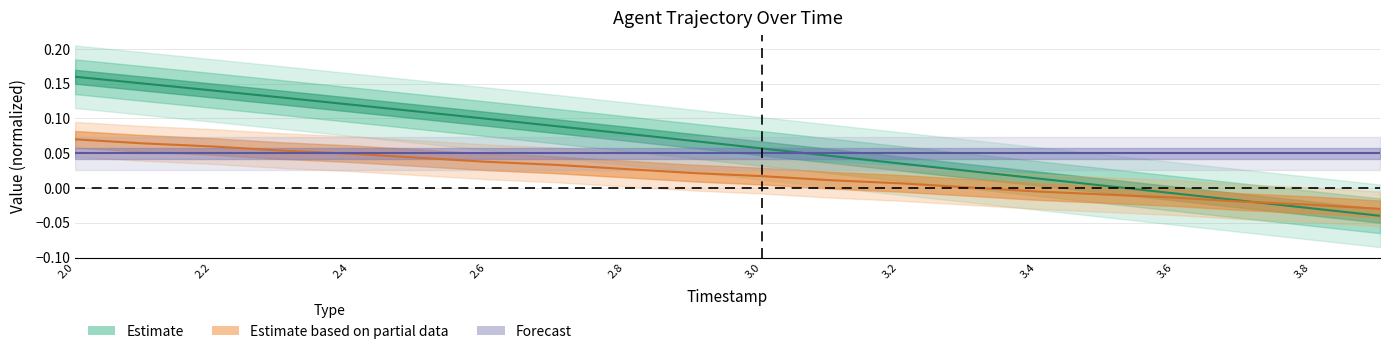

How many values in Y are below zero?

6